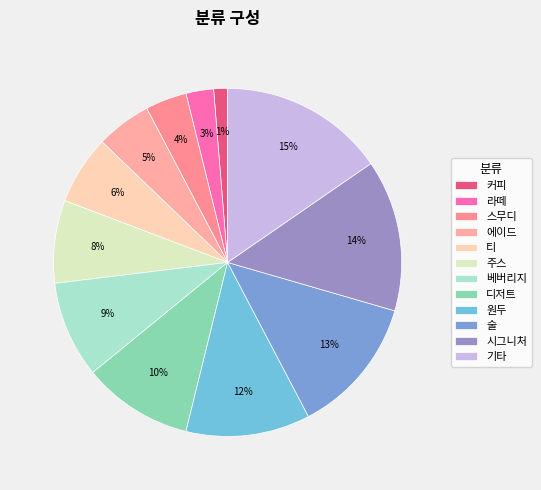

What percentage is the 디저트 slice, to the nearest percent?

10%